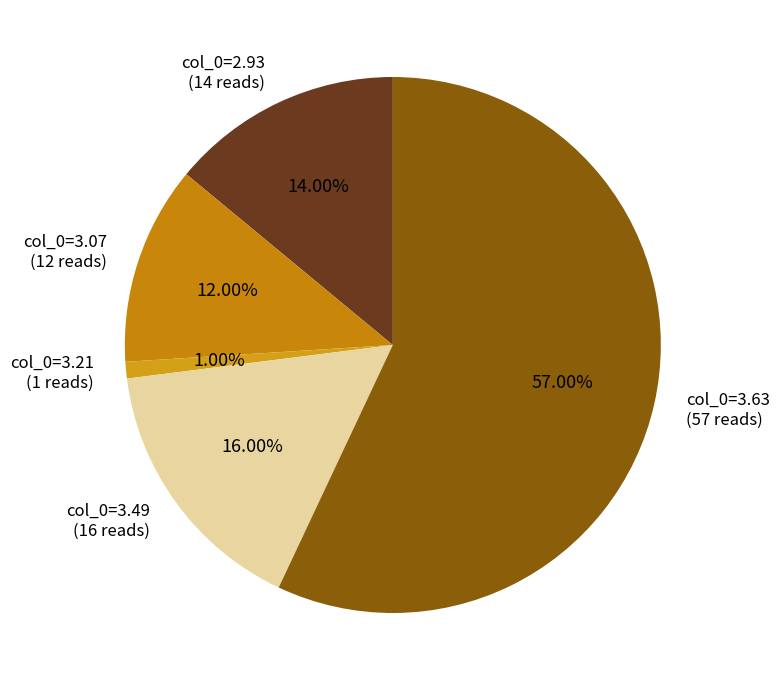

Rank the categories by value from lowest to highest.

col_0=3.21 (1 reads), col_0=3.07 (12 reads), col_0=2.93 (14 reads), col_0=3.49 (16 reads), col_0=3.63 (57 reads)